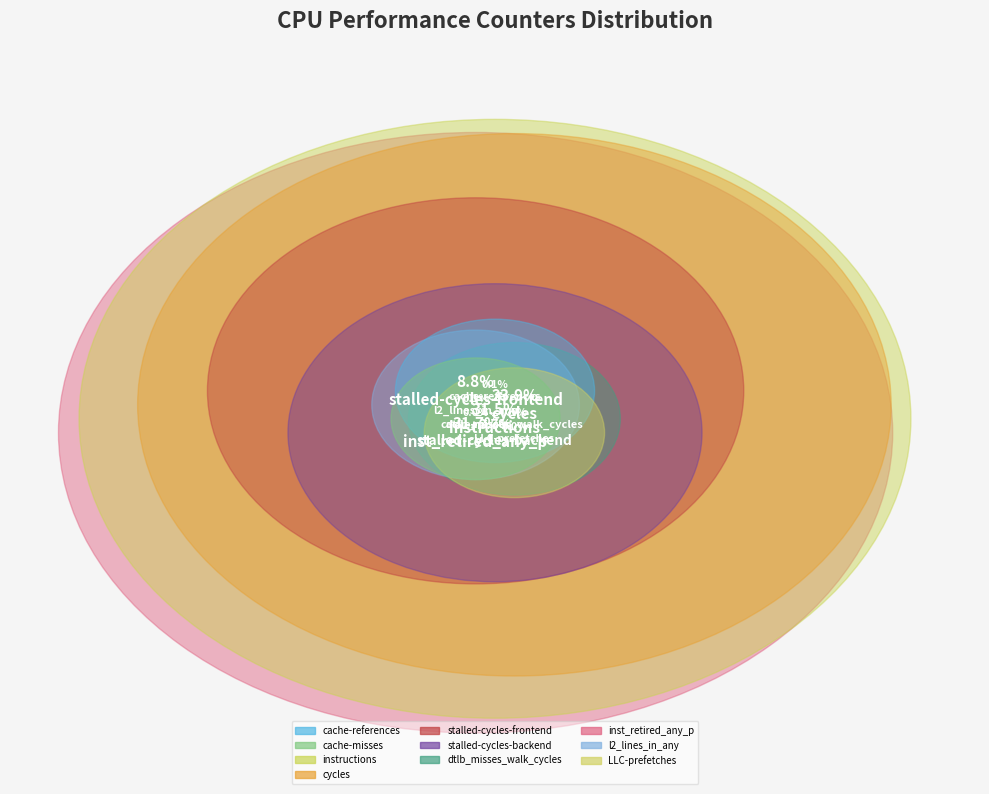

Does l2_lines_in_any account for over 50% of the chart?

No